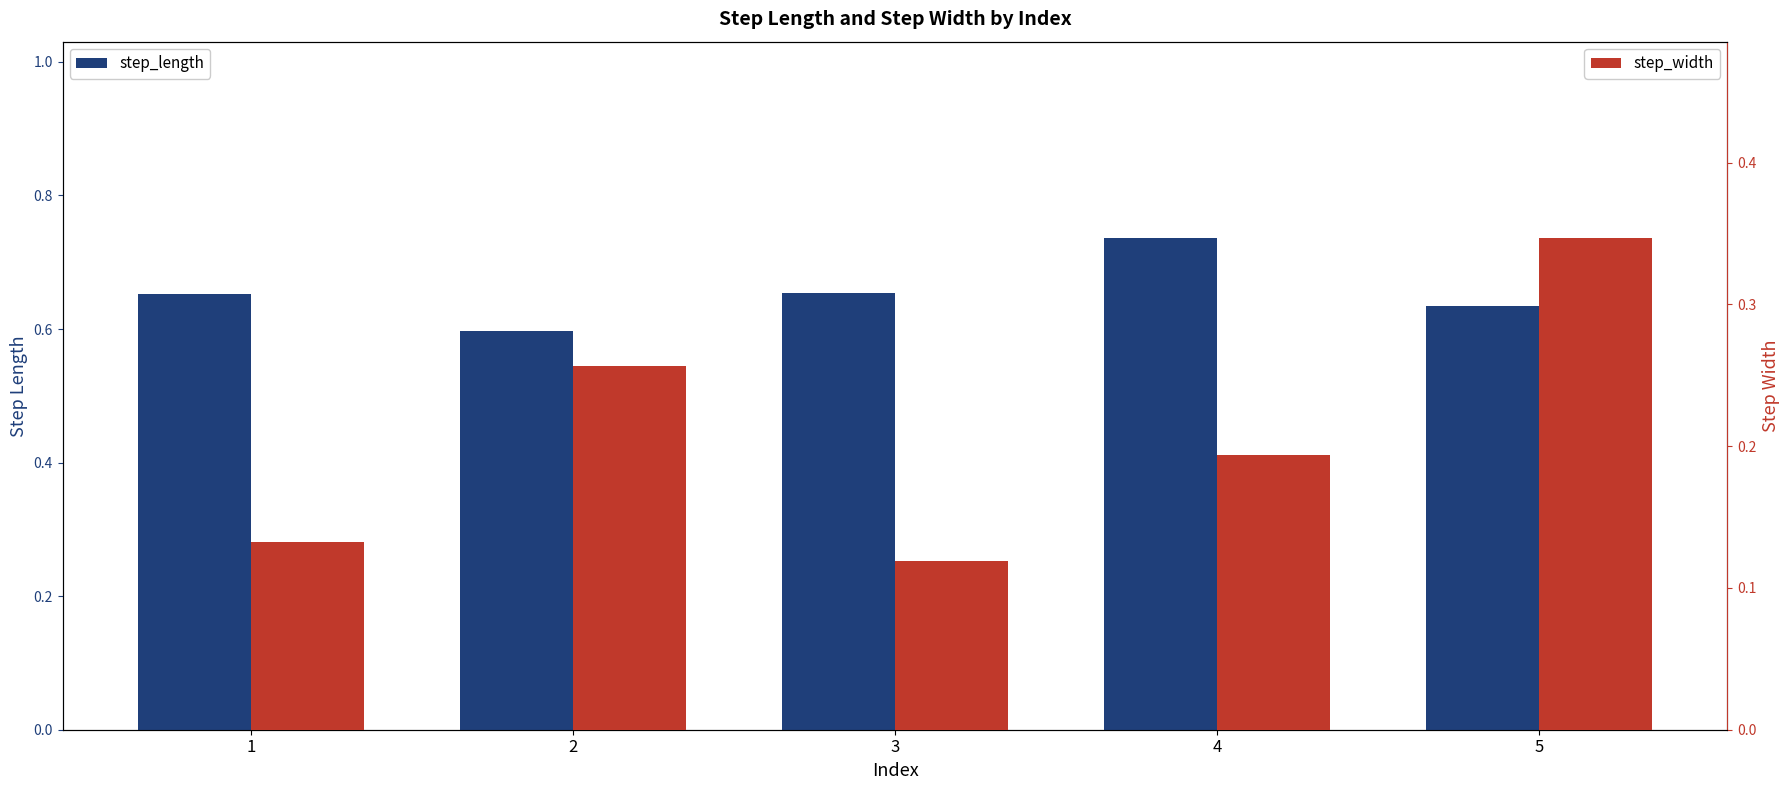

What is the minimum value for step_length?

0.6